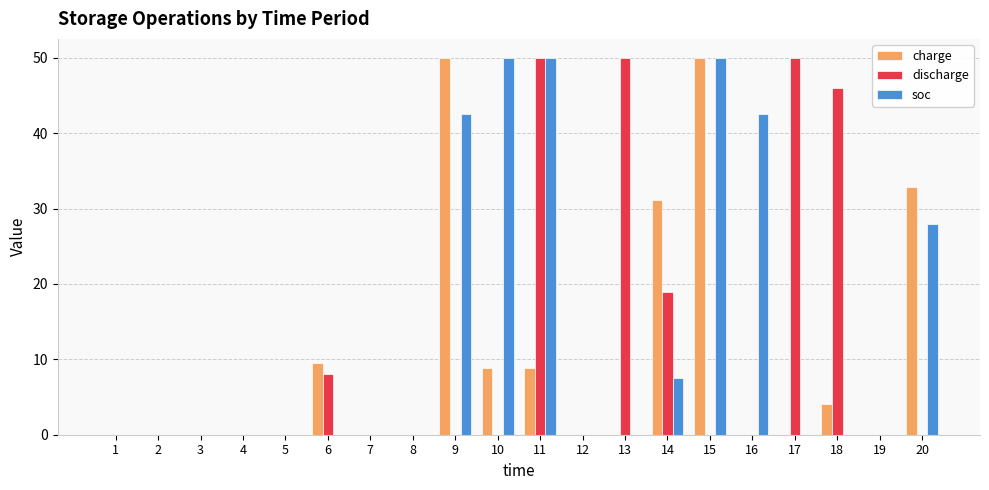

What is the total value across all series at 13?

50.0